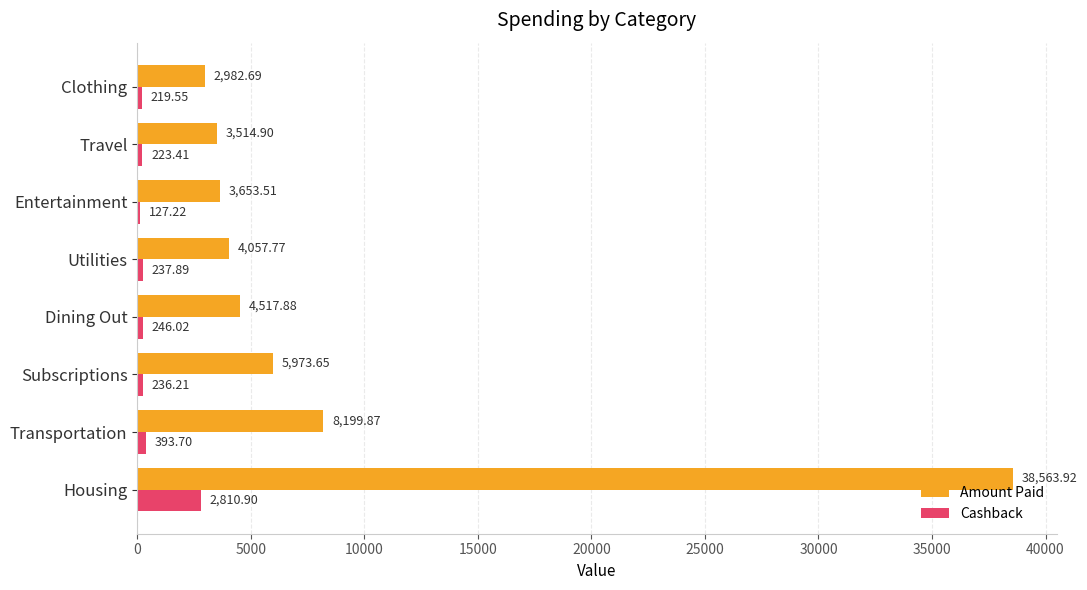

At how many categories does at least one series exceed 7217?

2